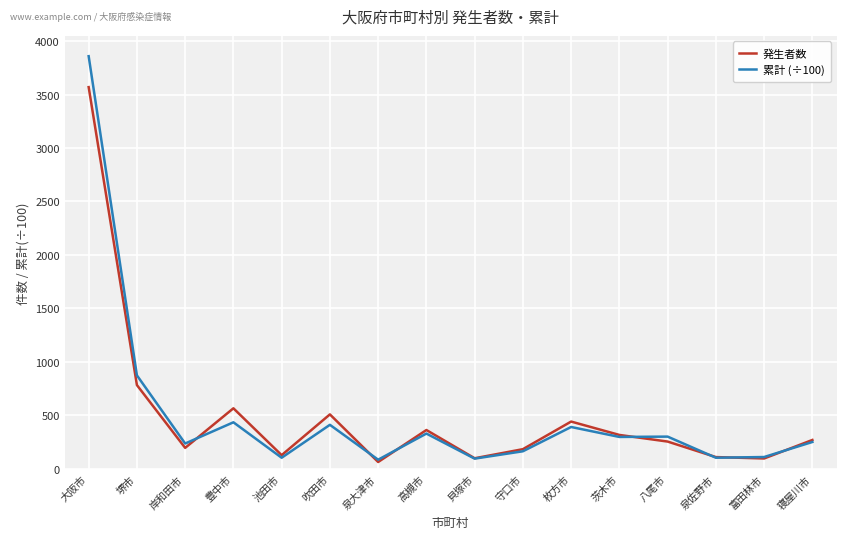

What is the total value across all series at 豊中市?

1003.1